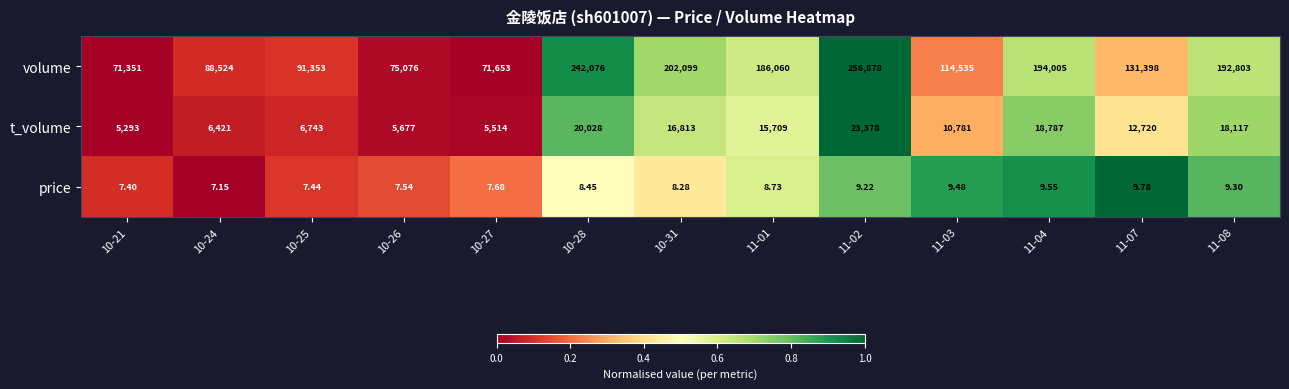

Rank the series at 11-07 from highest to lowest value.

volume, t_volume, price